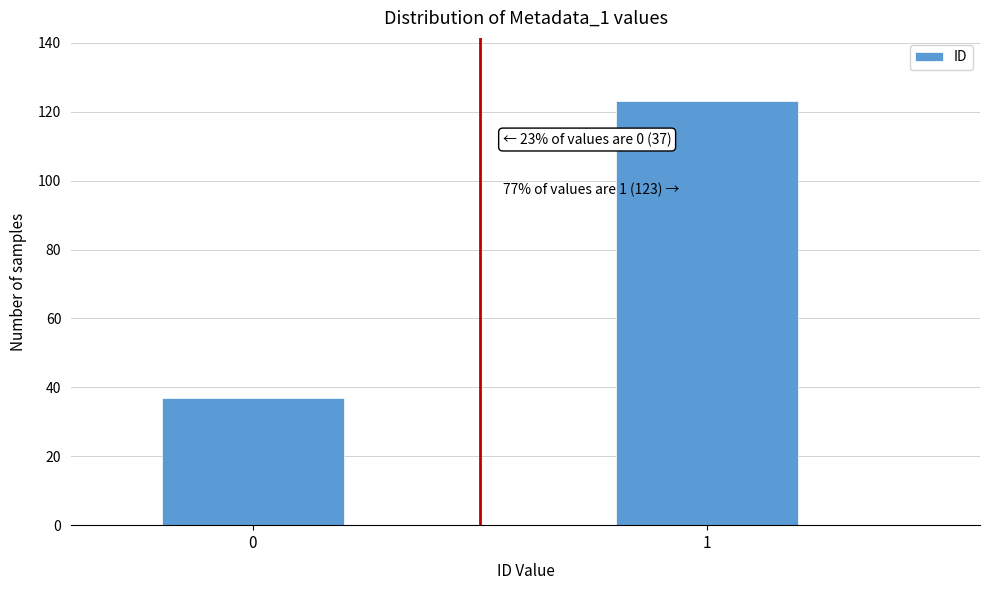

Reading left to right, list all the values displayed in this chart.

37	123